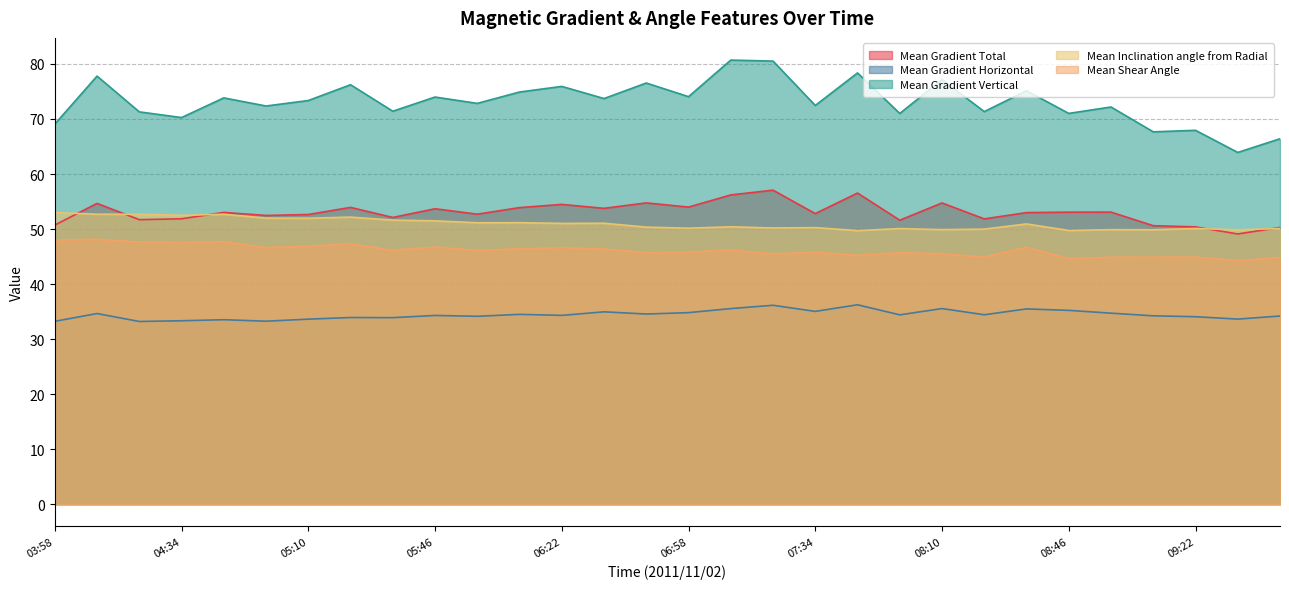

What is the minimum value shown in the chart?

33.2